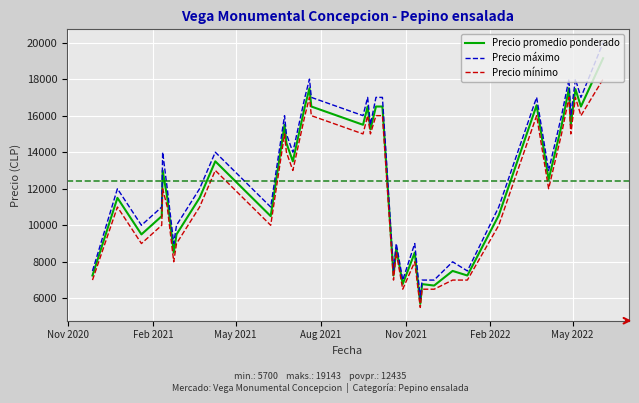

True or false: Precio máximo and Precio mínimo cross at least once.

False